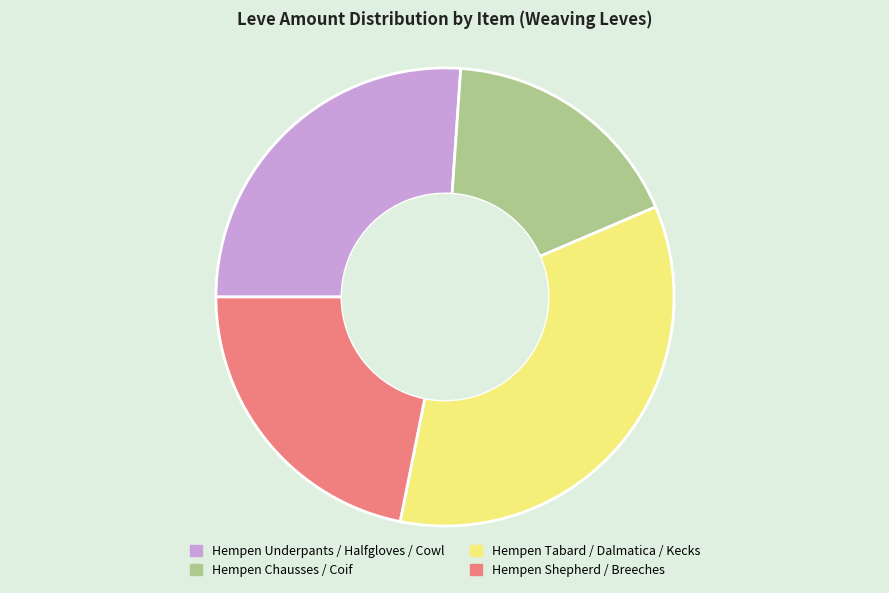

Does any single category account for the majority?

No